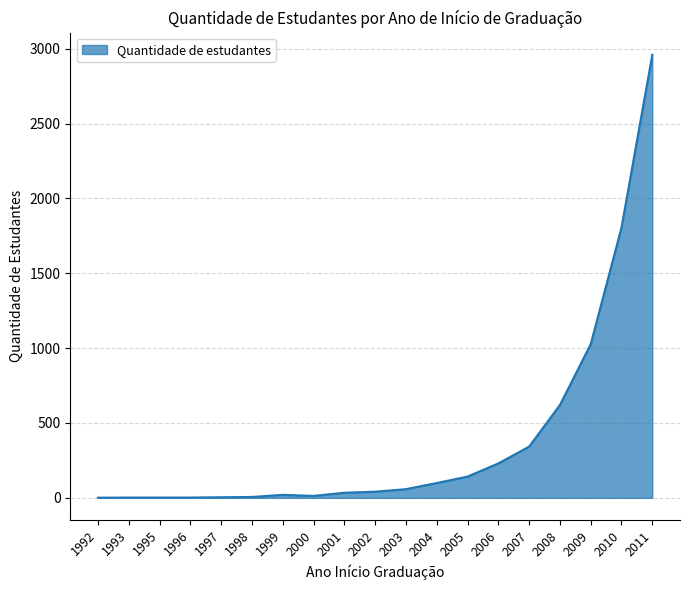

Where is the data nearest to the value 1480?

2010